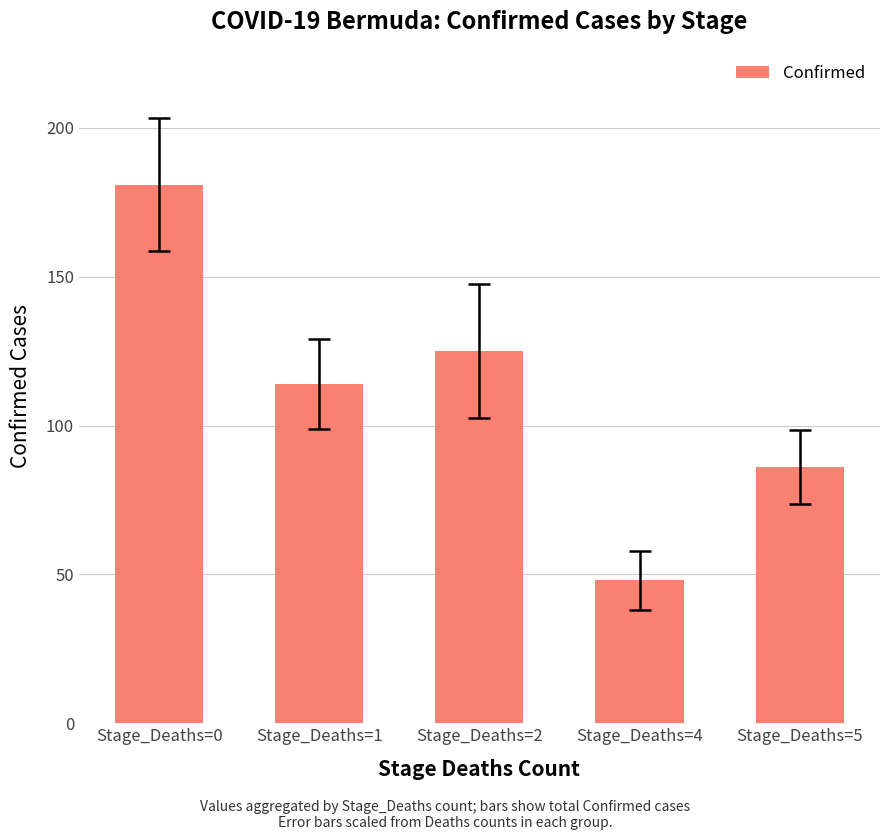

Between Stage_Deaths=1 and Stage_Deaths=5, which is larger?

Stage_Deaths=1